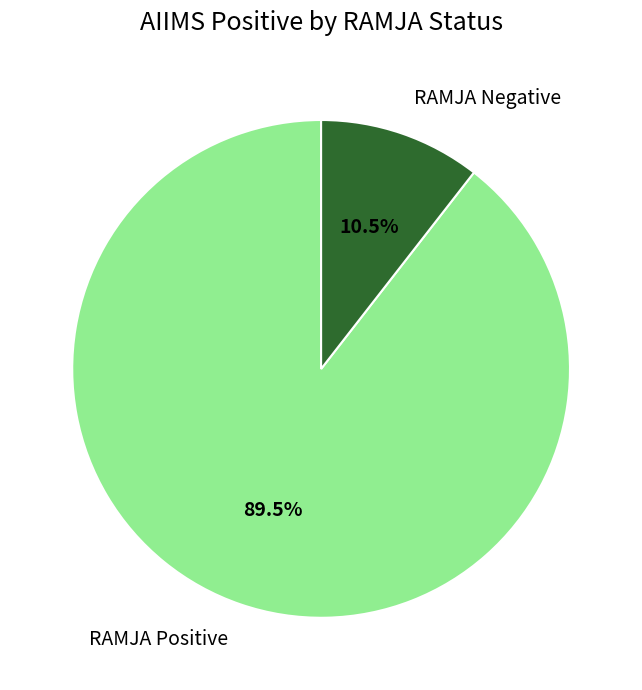

Do RAMJA Positive and RAMJA Negative together represent more than half of the pie?

Yes